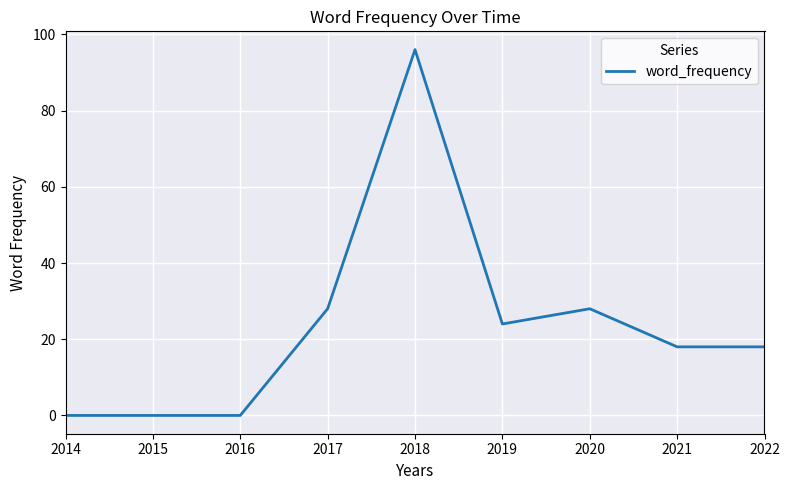

Which label corresponds to the largest value in the chart?

2018